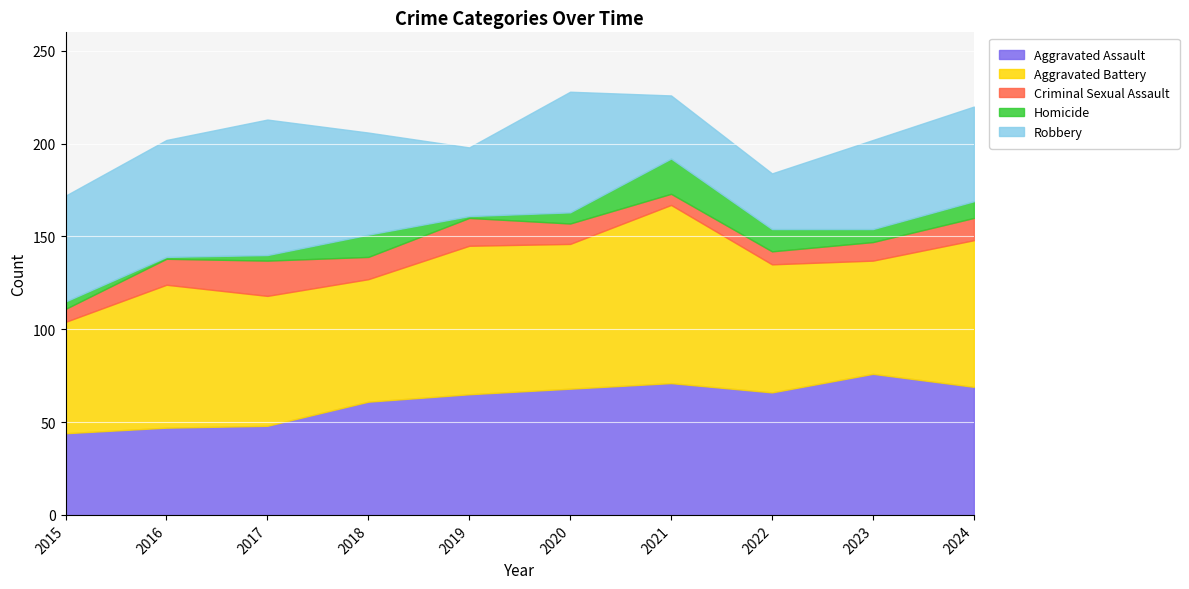

How many lines are shown in the chart?

5